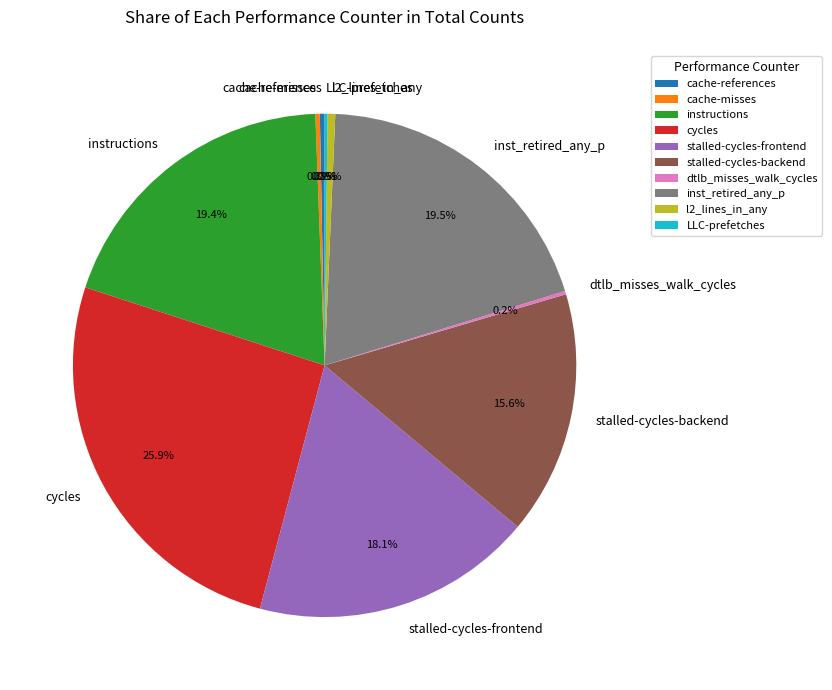

Is it true that stalled-cycles-frontend is 5% of the pie?

False